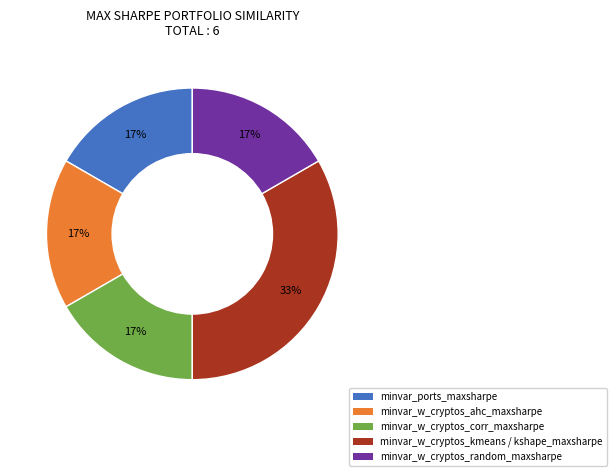

To the nearest percent, what is the average slice percentage?

20%